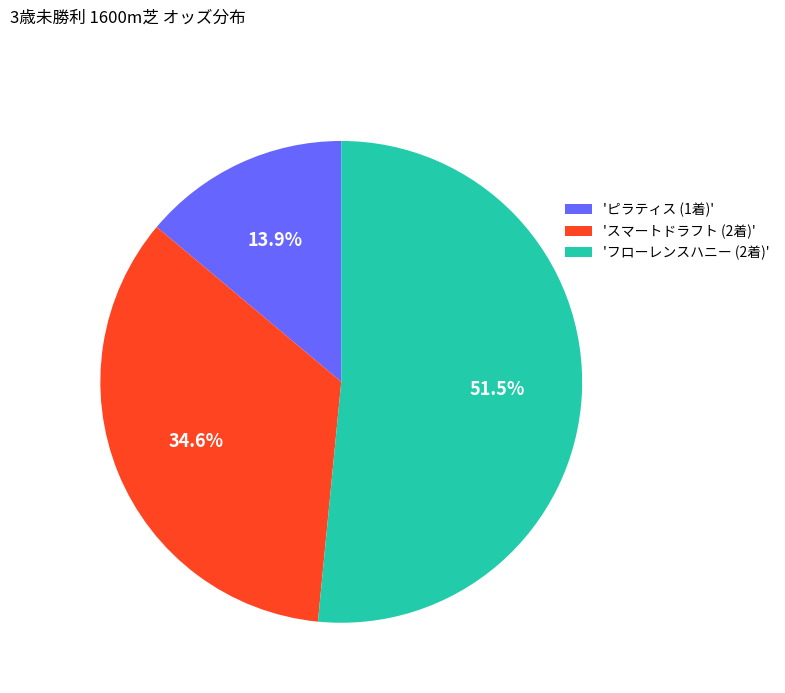

Which category has the smallest portion of the pie?

'ピラティス (1着)'